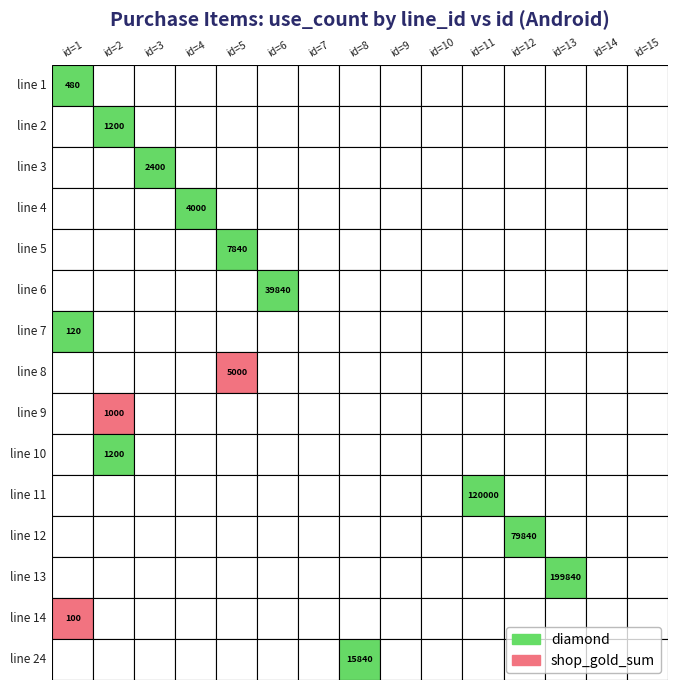

At which label is 13 closest to 99920?

1